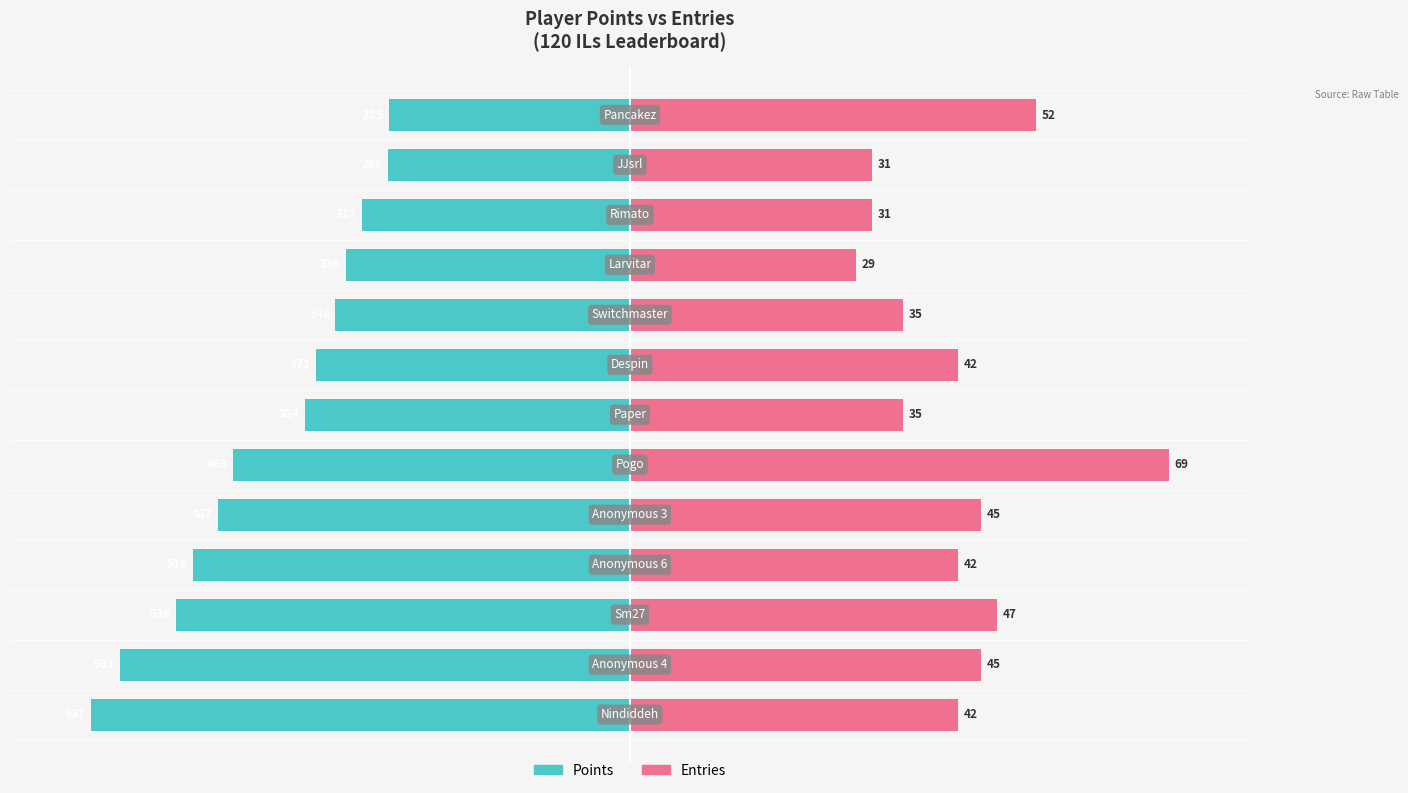

How many bars are there in each group?

2